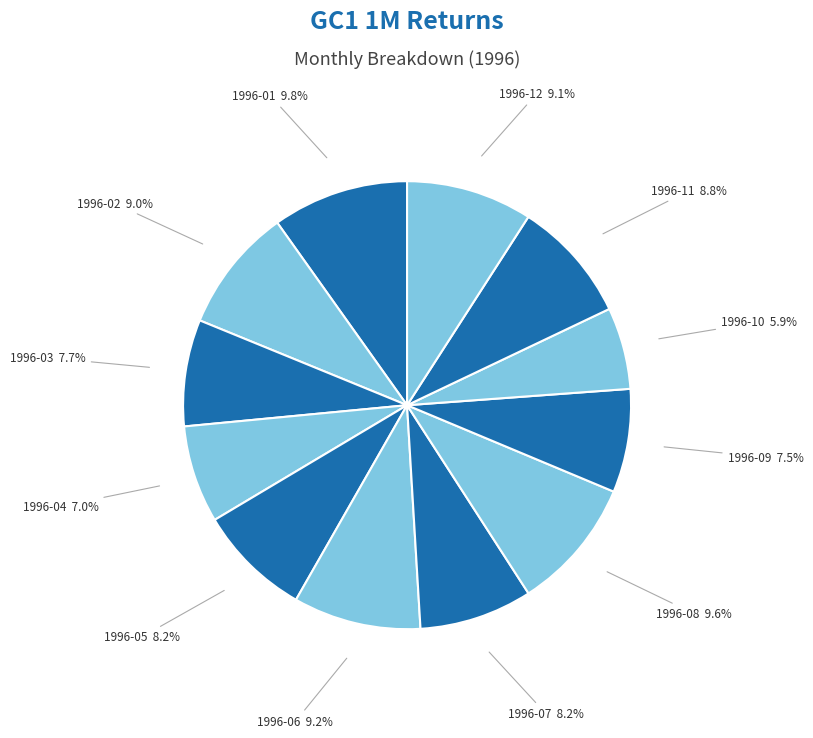

Does 1996-03 represent more than half of the total?

No